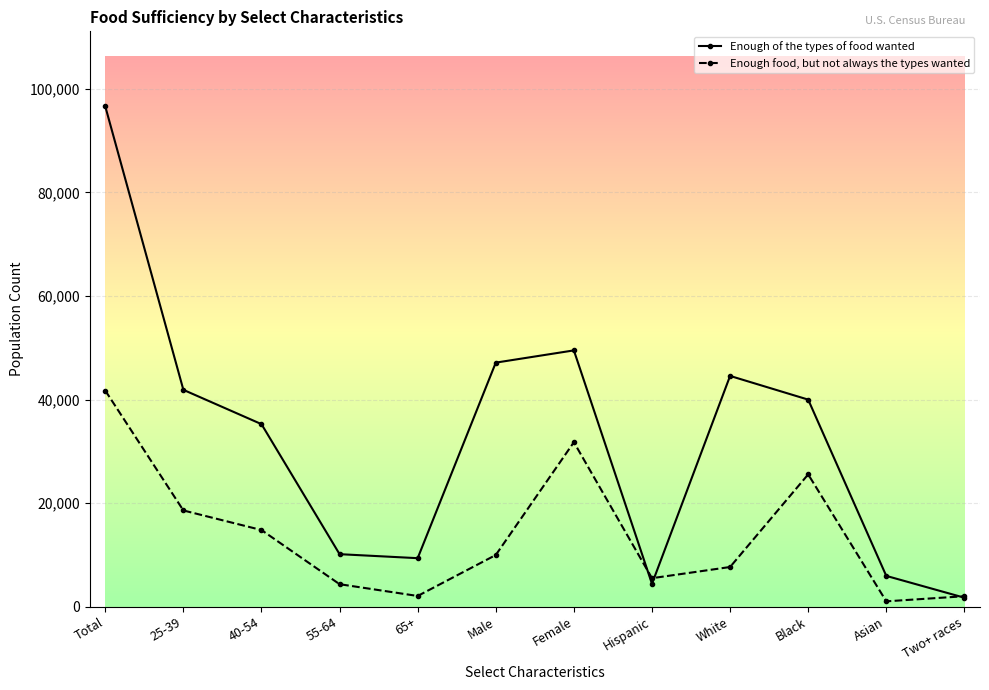

In Enough of the types of food wanted, how many points are higher than both neighbors (excluding endpoints)?

2